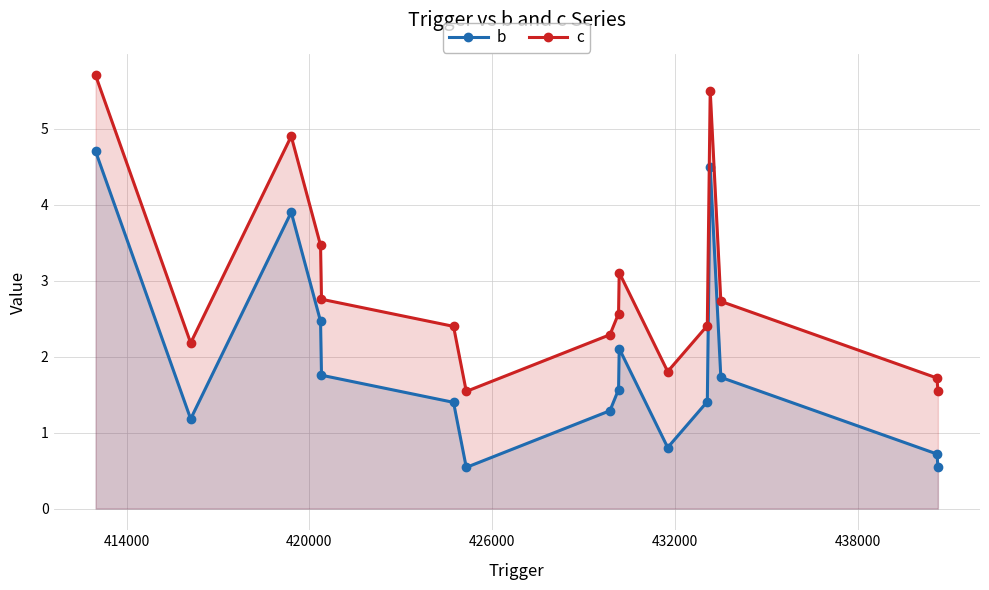

Count the number of categories in the chart.

16